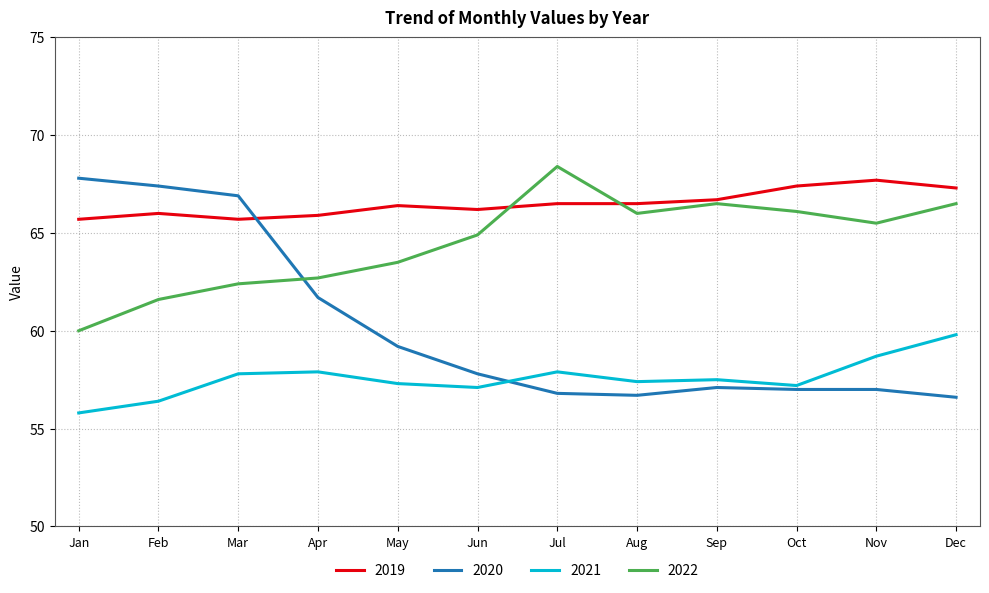

Read the 2020 value at Nov.

57.0